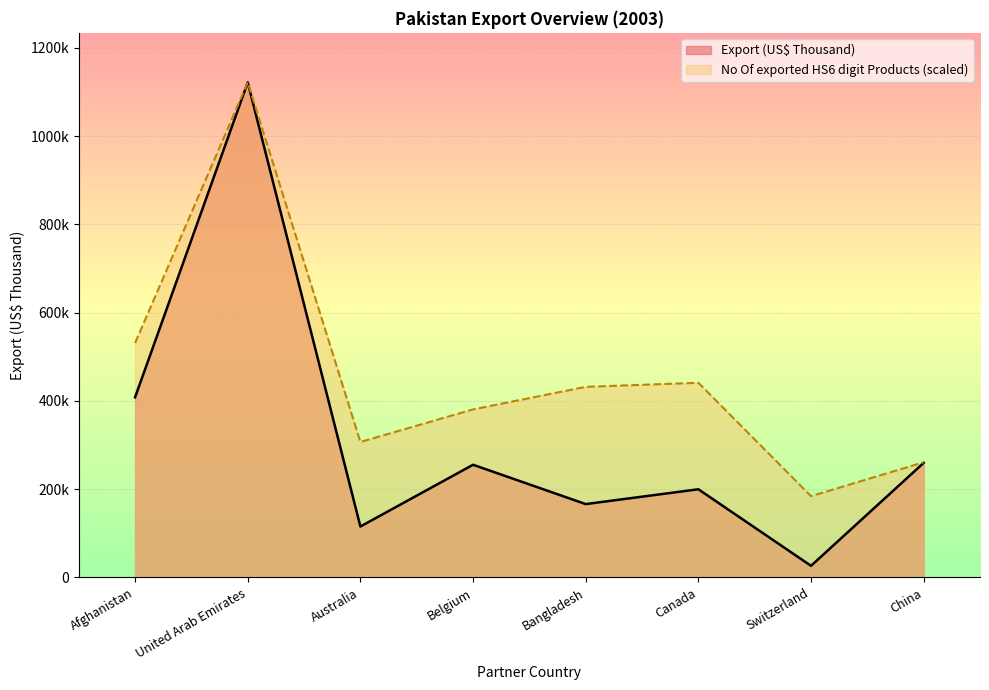

How many lines are shown in the chart?

2